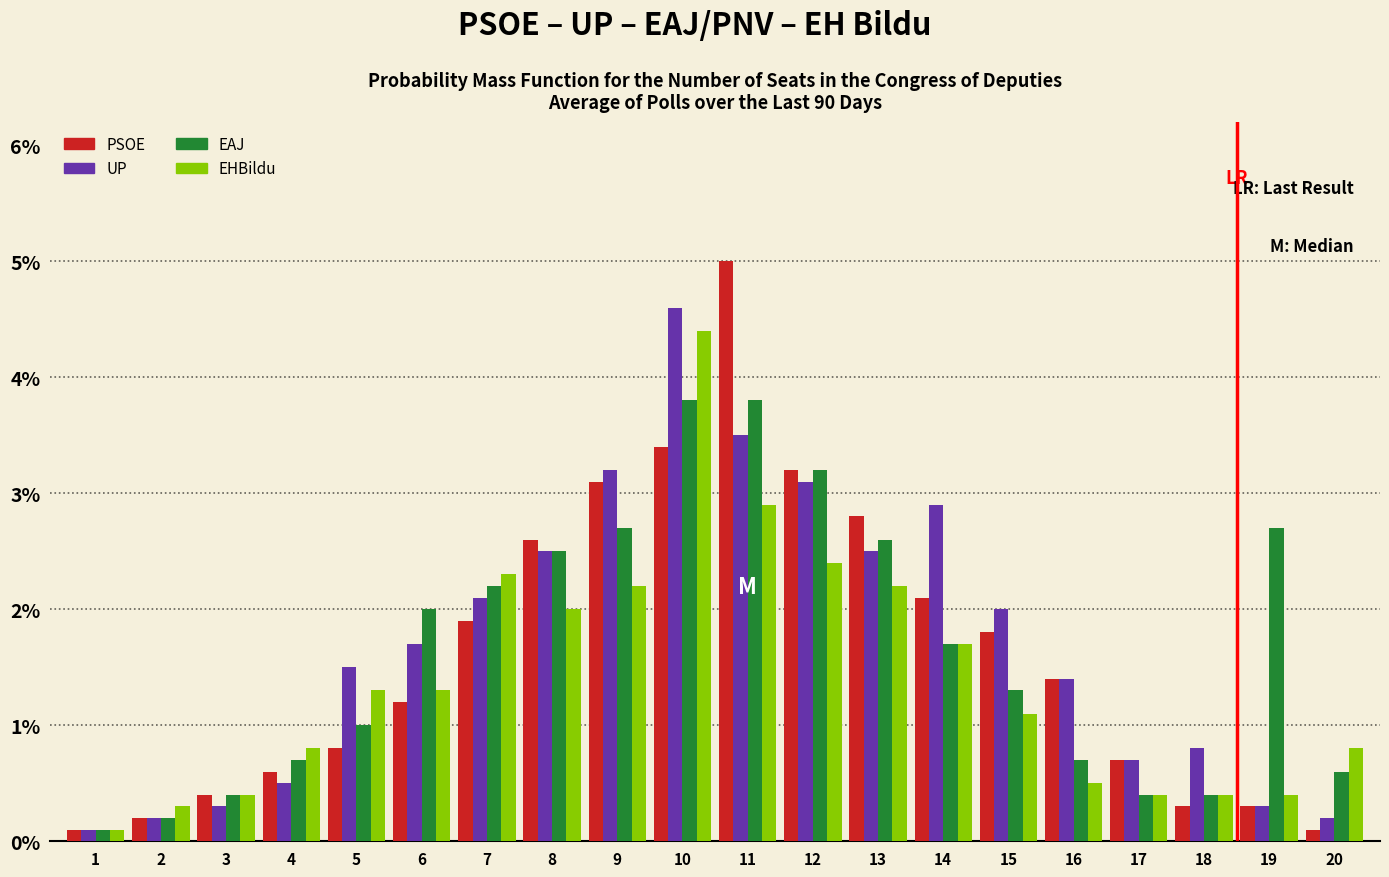

At which category is the sum across all series the highest?

10